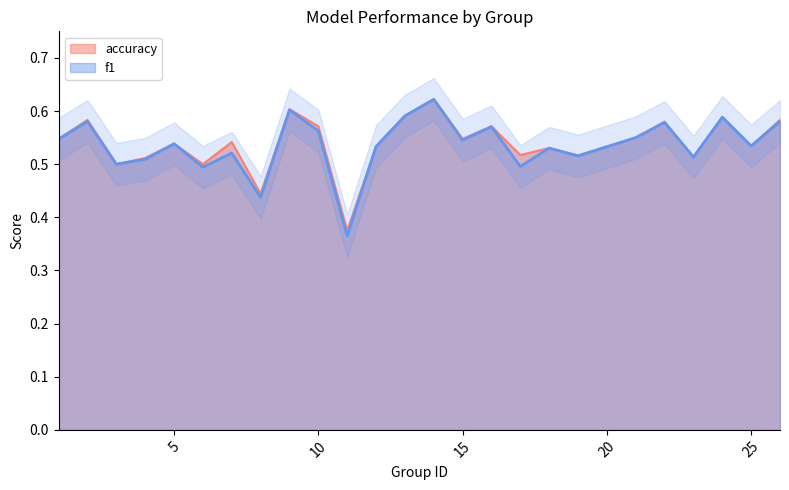

What is the average value of the f1 series?

0.5